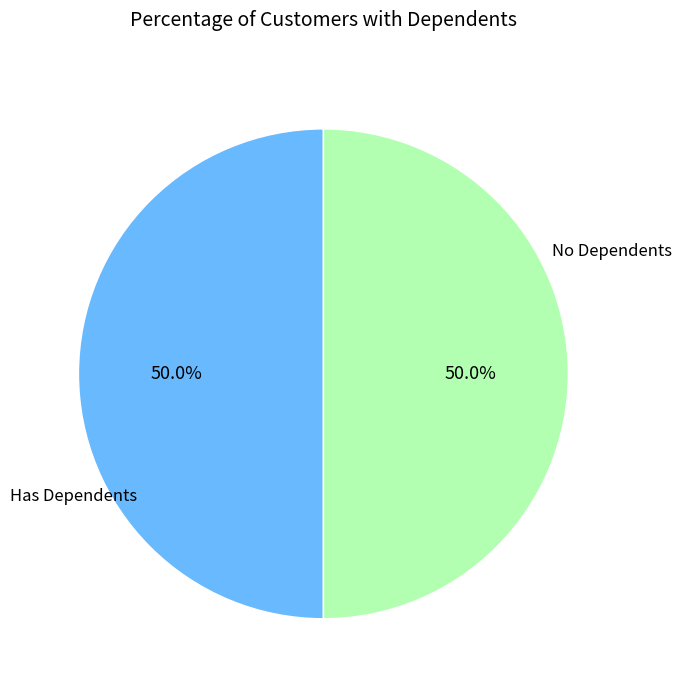

Approximately how many times larger is the value at Has Dependents compared to No Dependents?

1.0